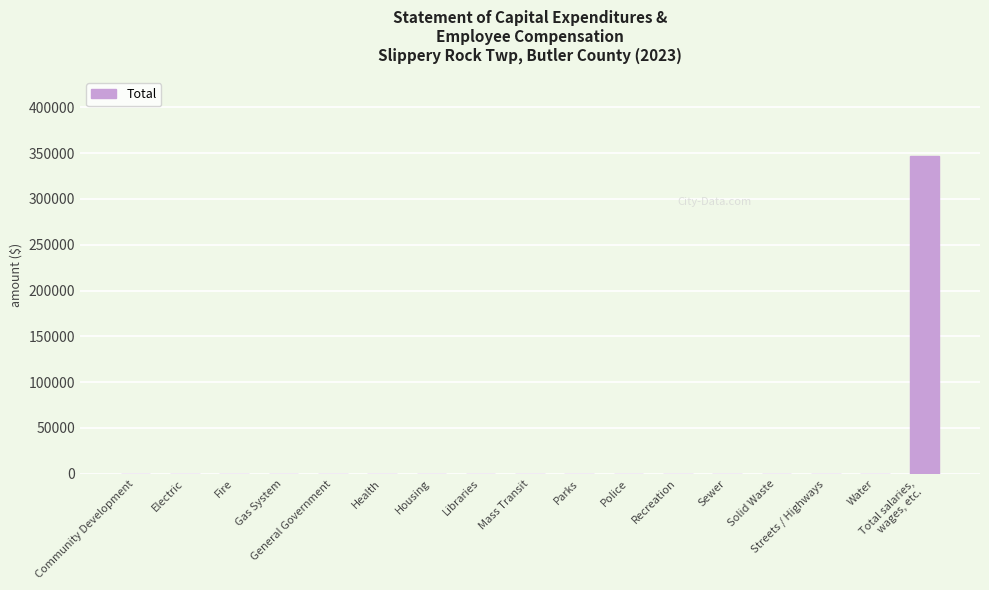

The value at Community Development is 216771. True or false?

False